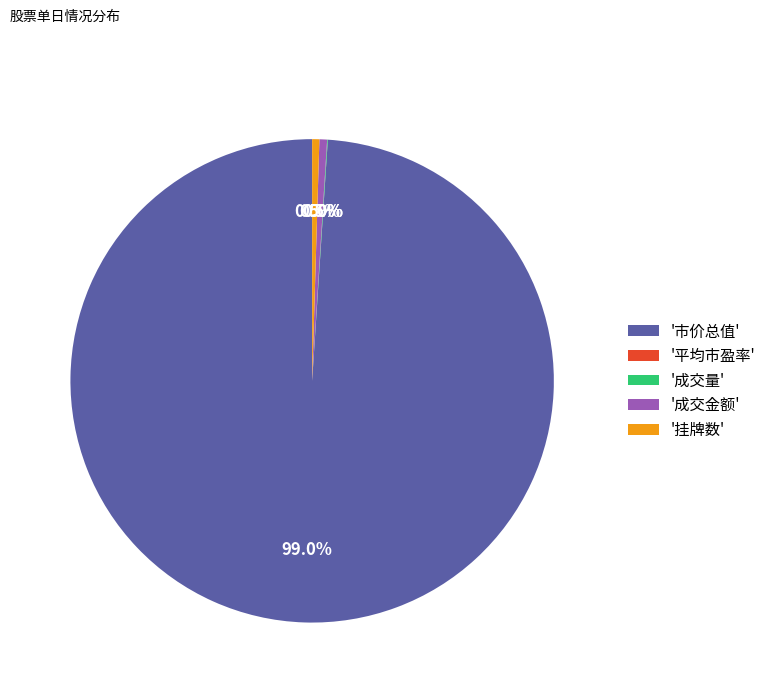

Which category accounts for the majority?

'市价总值'